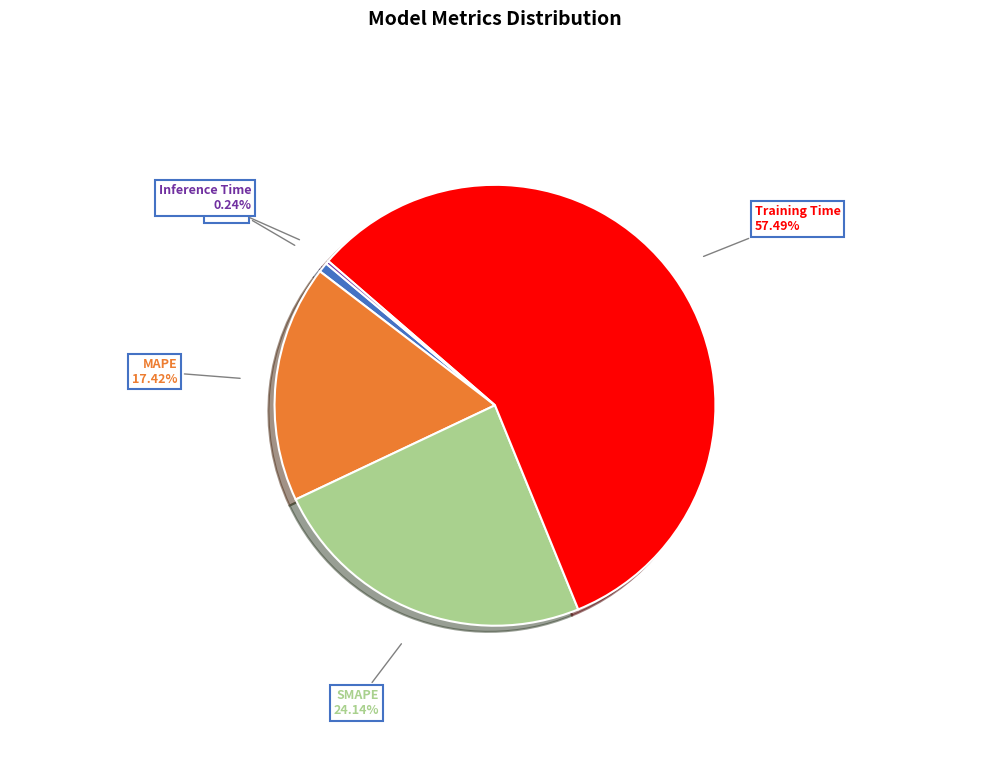

Which slice is the largest?

Training Time